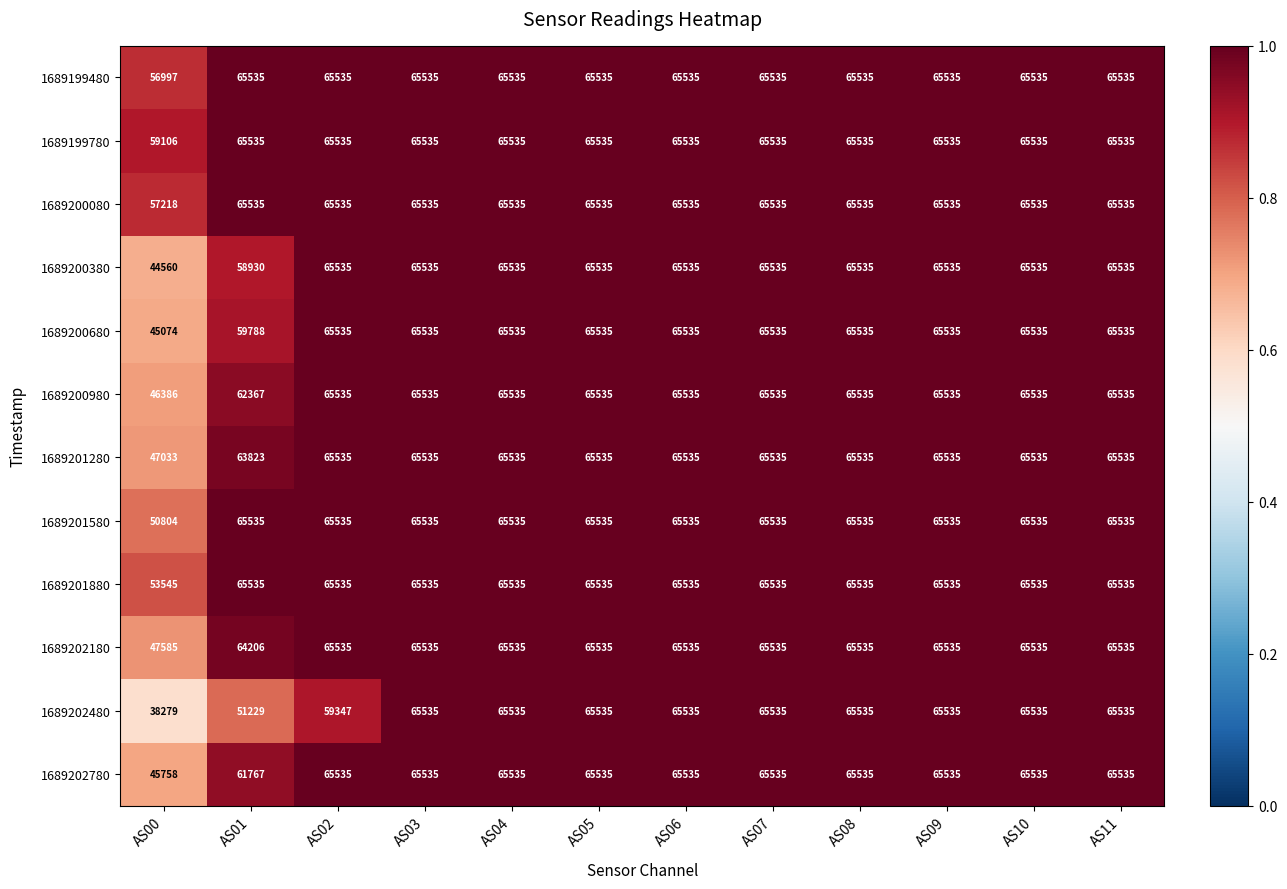

What is the difference between the second highest and minimum values in the 1689201580 series?

14731